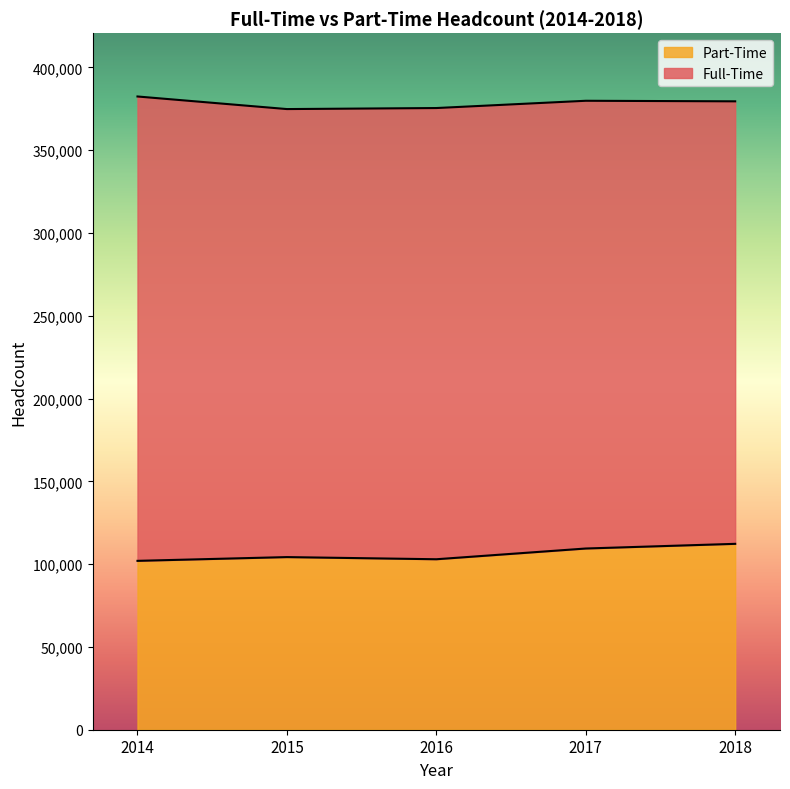

What is the lowest value of the Part-Time series?

101978